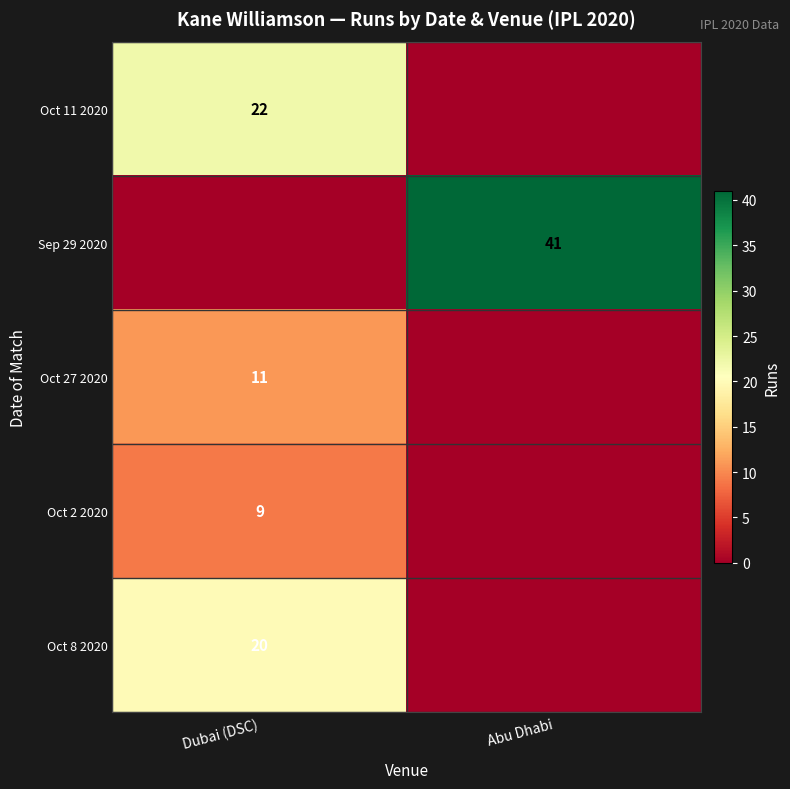

The Oct 27 2020 series shows 19 at Dubai (DSC). True or false?

False